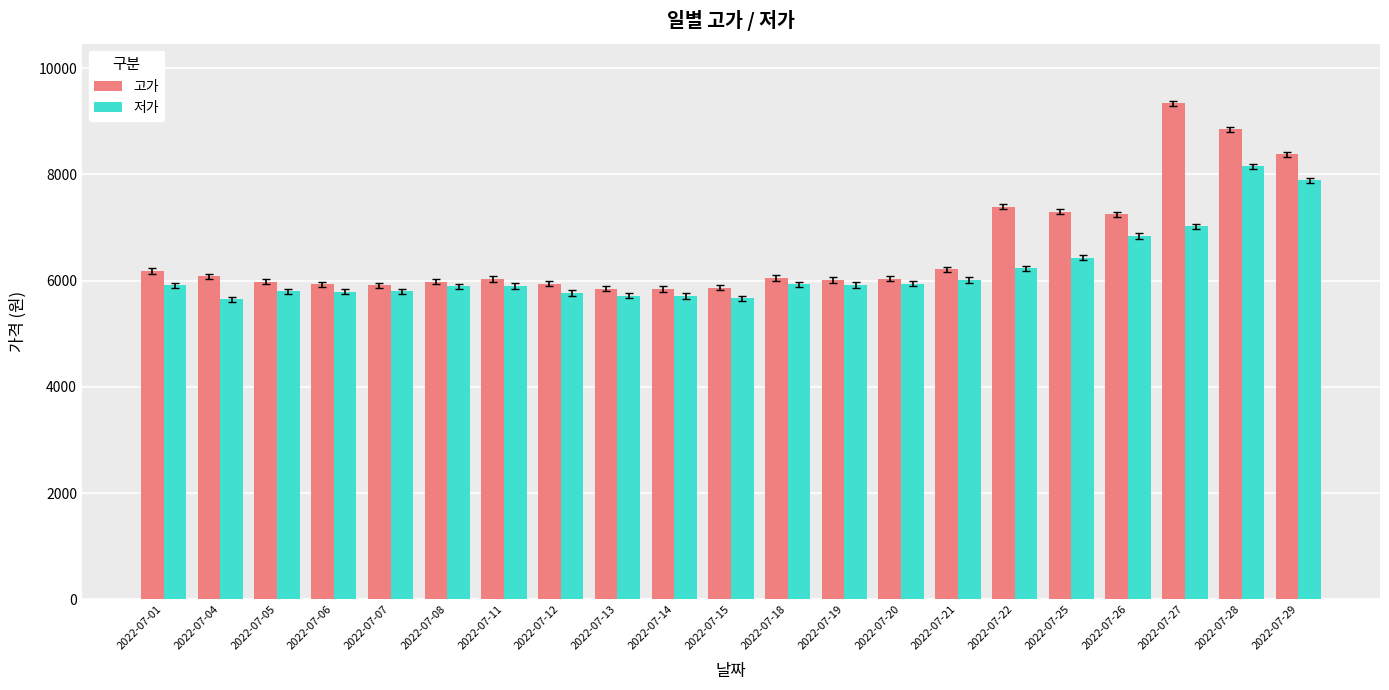

How many values in the 고가 series are below 6040?

10